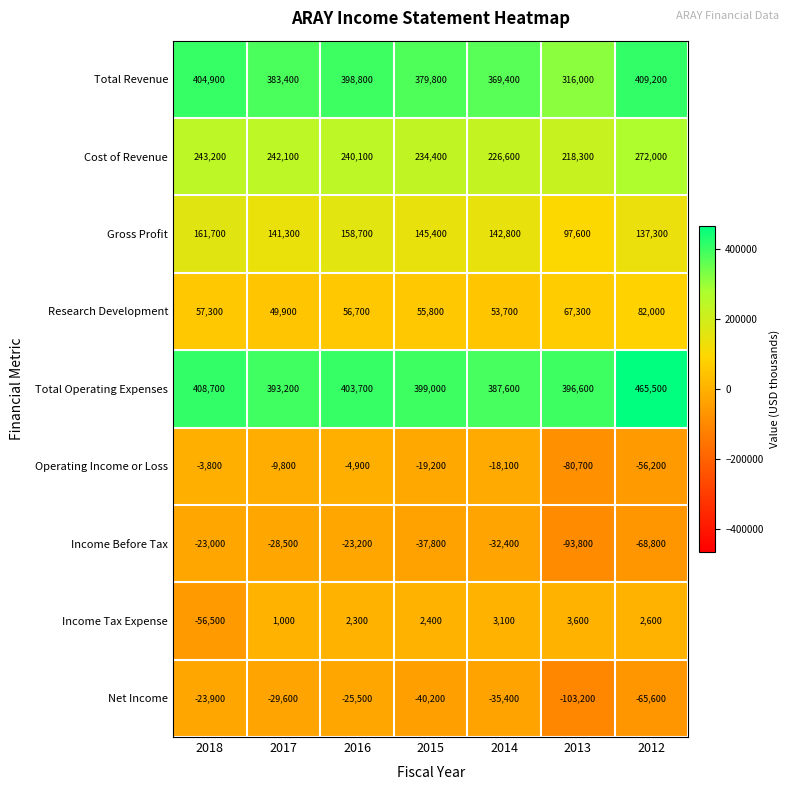

What is the difference between the highest and lowest values at 2017?

422800